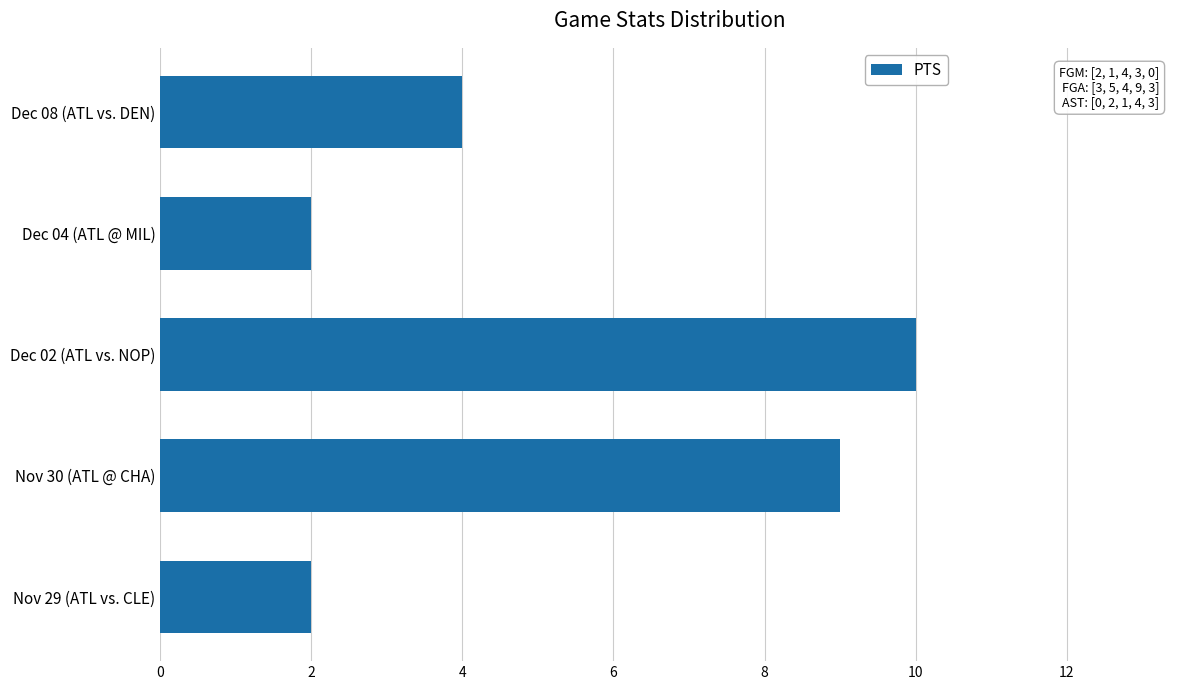

Where is the data nearest to the value 6?

Dec 08 (ATL vs. DEN)